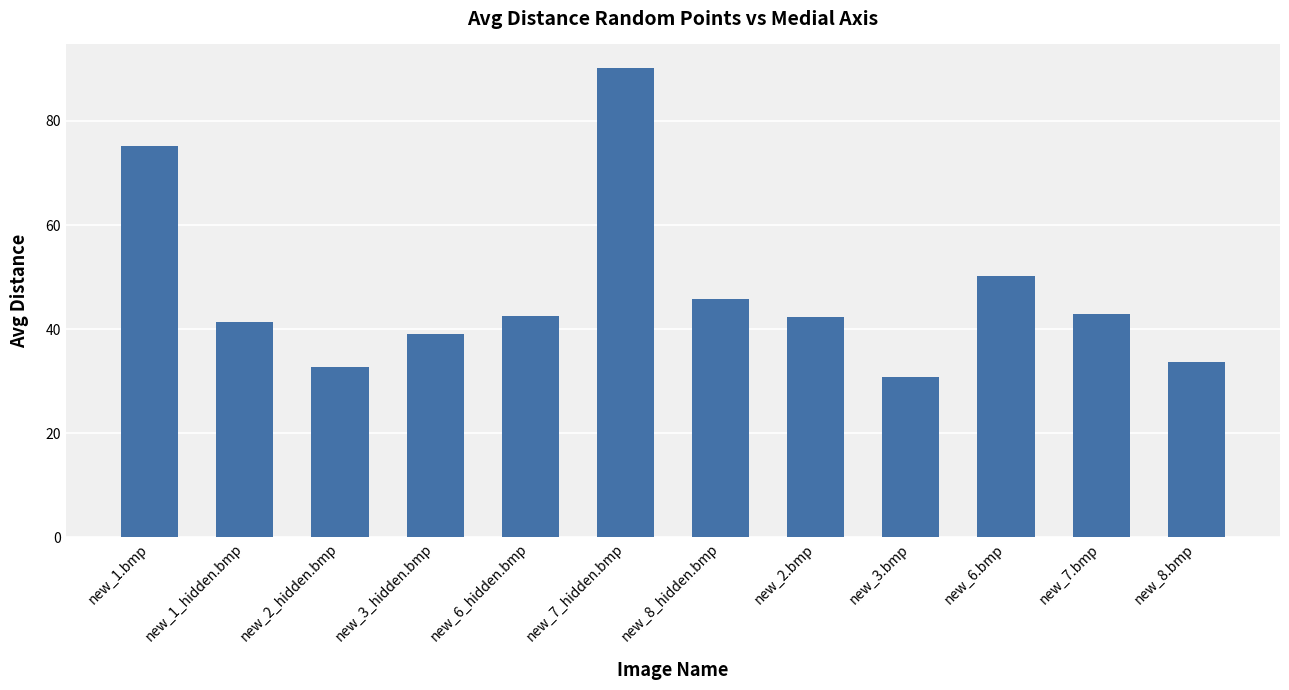

Which has a higher value, new_3.bmp or new_6_hidden.bmp?

new_6_hidden.bmp